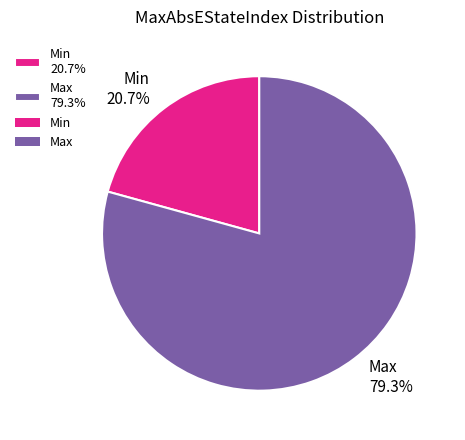

Approximately how many times larger is the value at Max compared to Min?

3.8